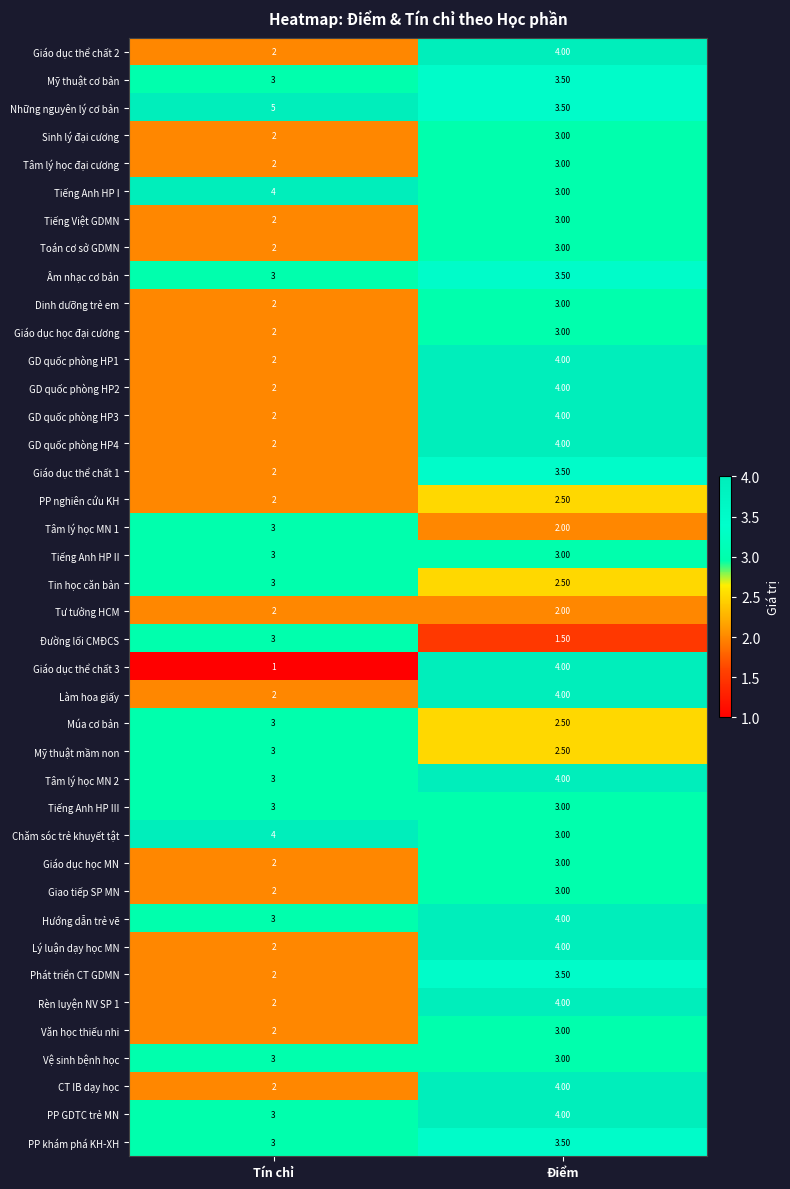

Which series has the largest total across all categories?

Những nguyên lý cơ bản